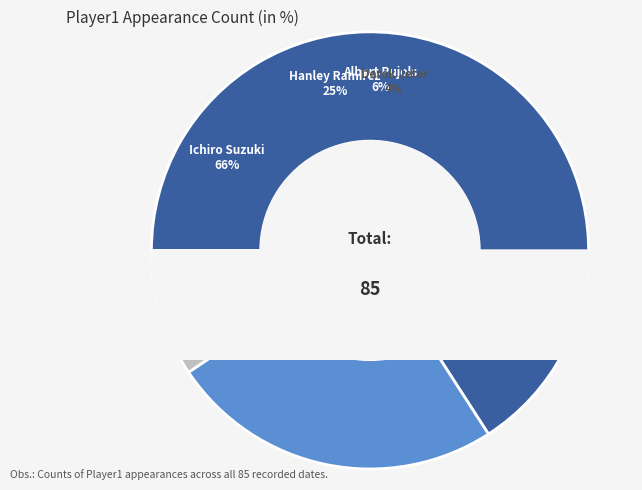

Is there a majority slice in this chart?

Yes